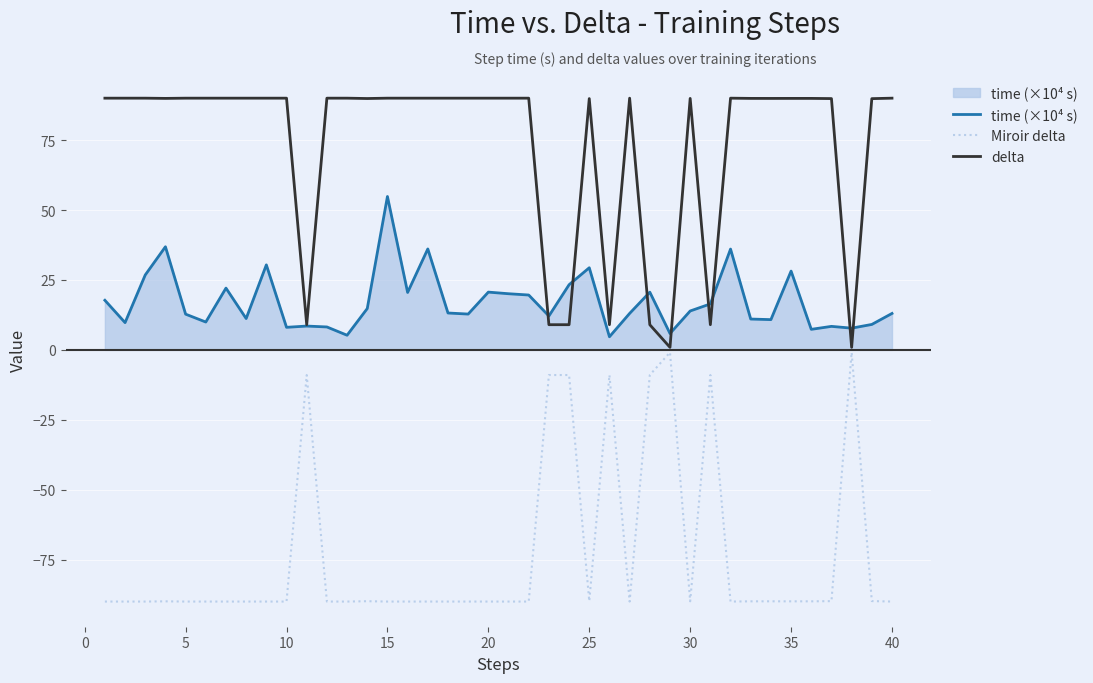

What is the maximum value for delta?

90.0